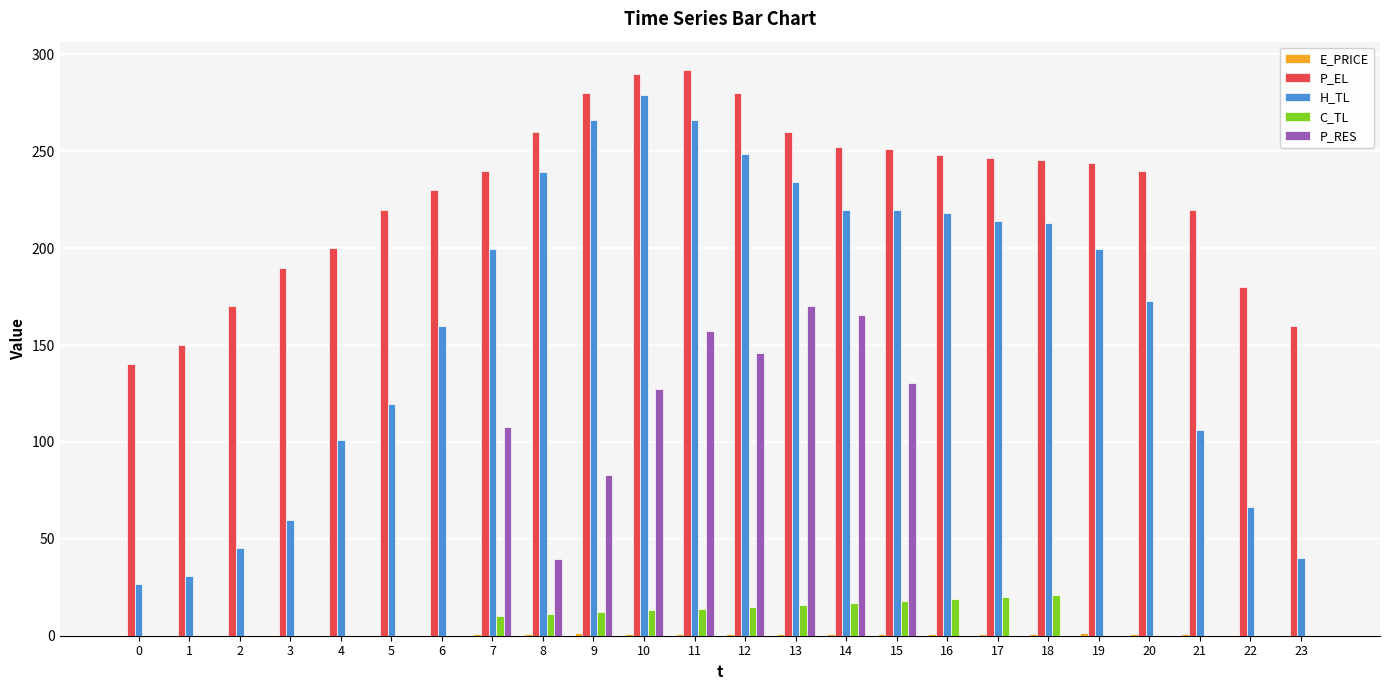

Is it true that P_RES equals 165.6 at 14?

True